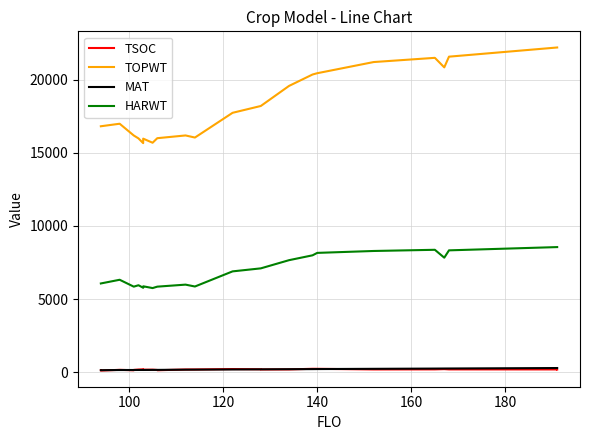

True or false: MAT and TOPWT cross at least once.

False